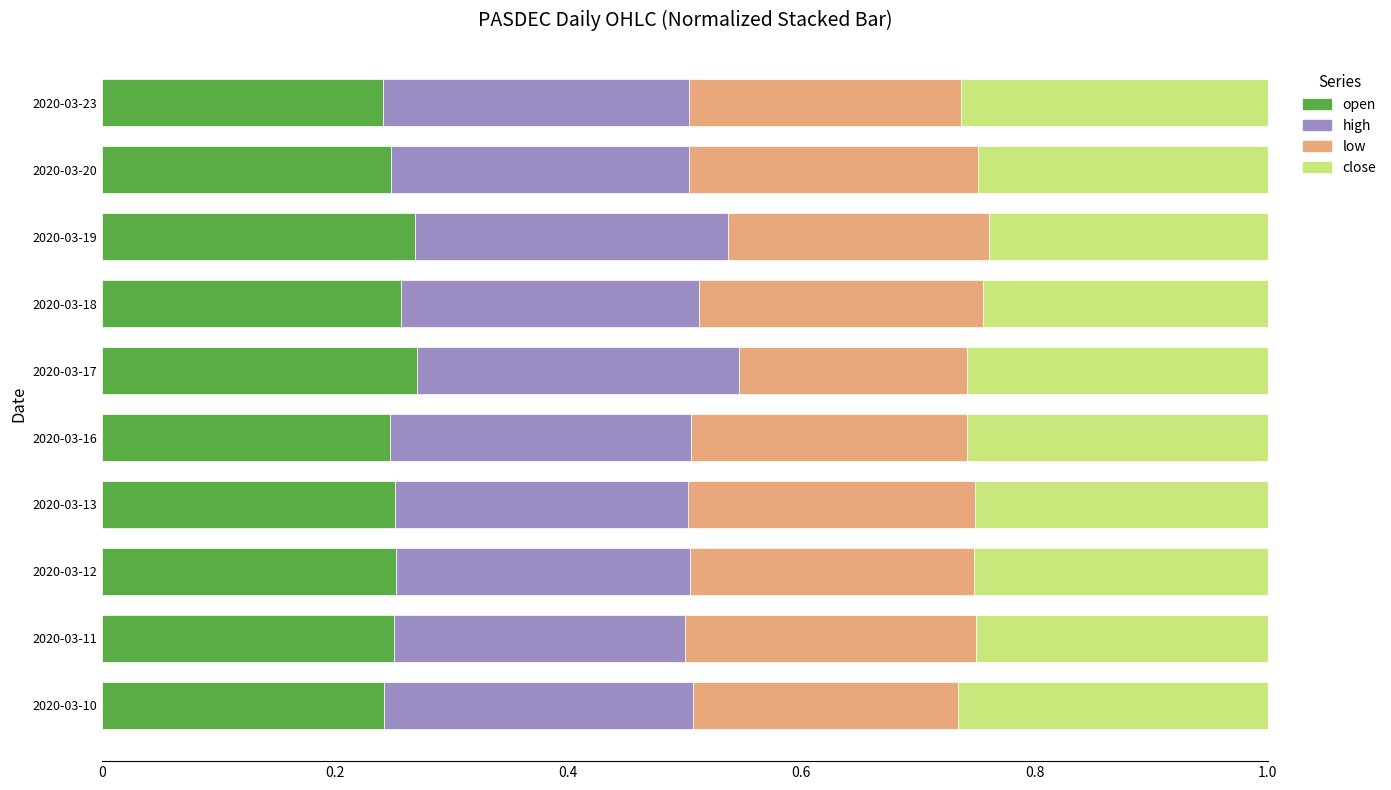

How many distinct data groups are displayed?

4